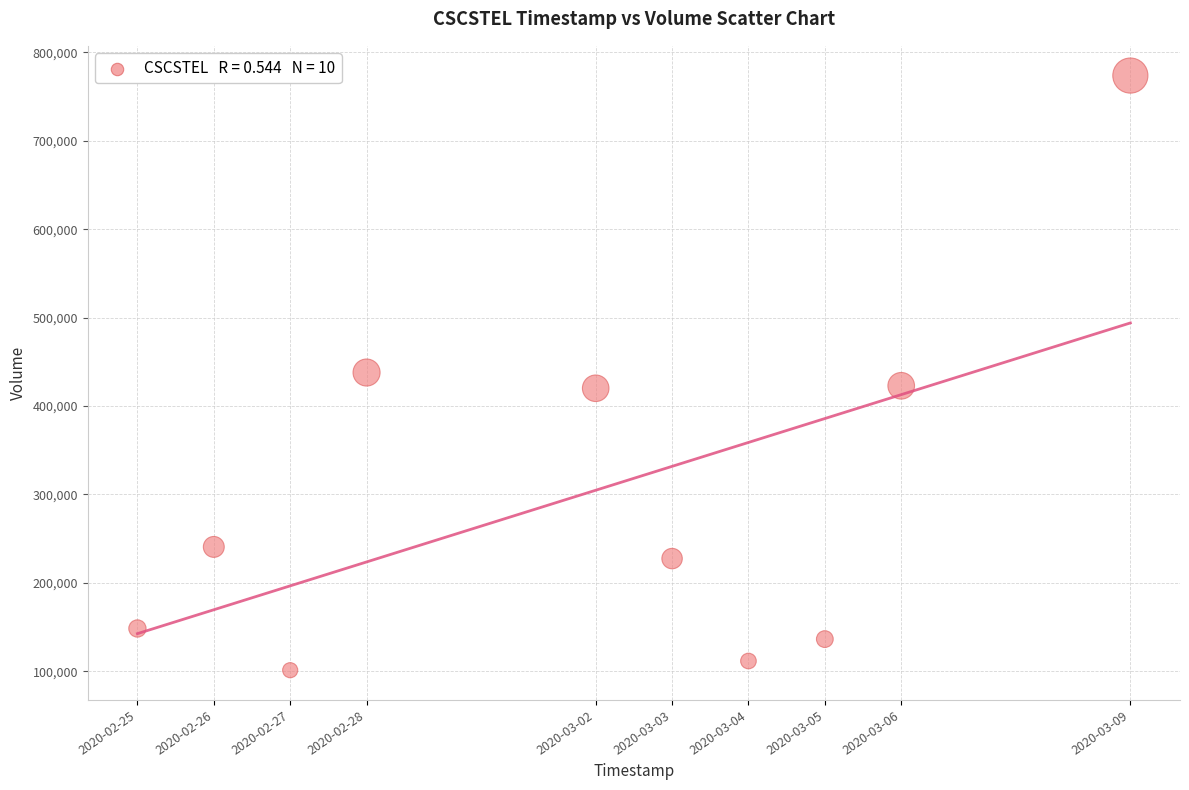

What is the average X value?

1583098560